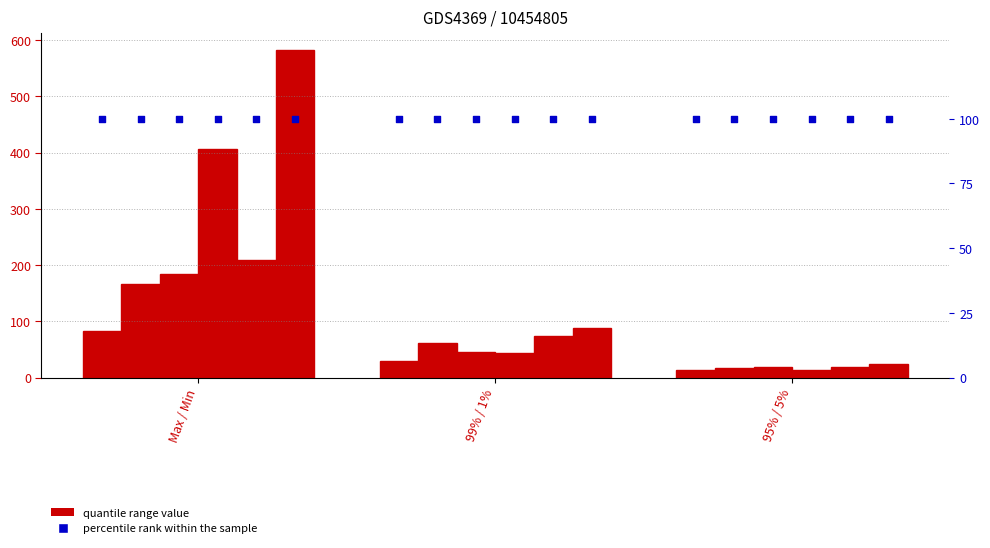

At how many categories does at least one series exceed 468?

1